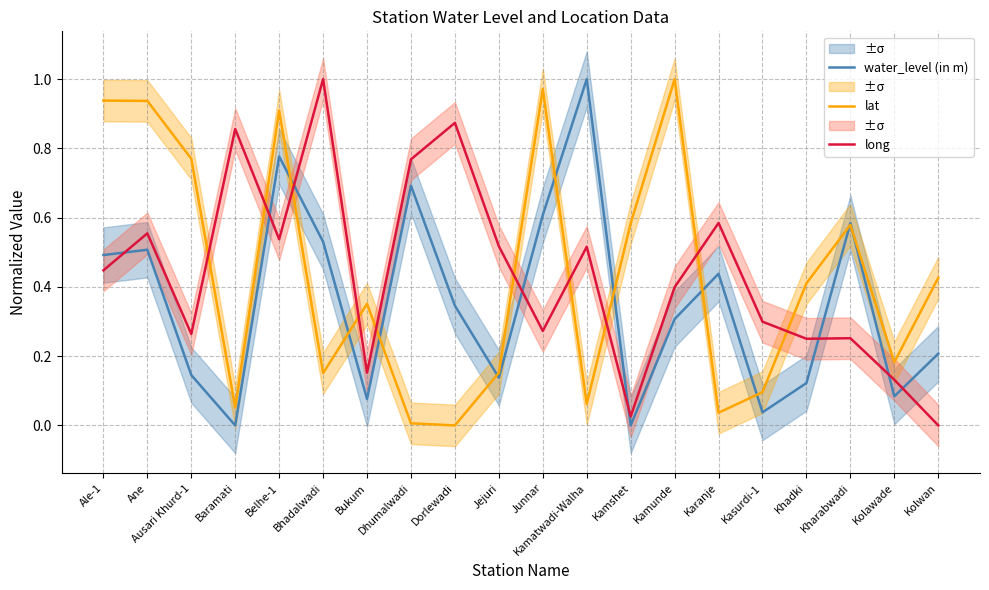

Between Junnar and Kharabwadi, which series saw the biggest shift?

lat